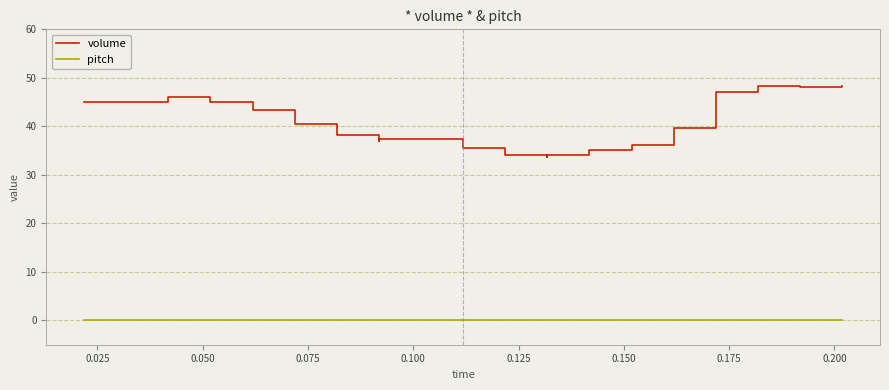

Which series has the widest spread of values?

volume